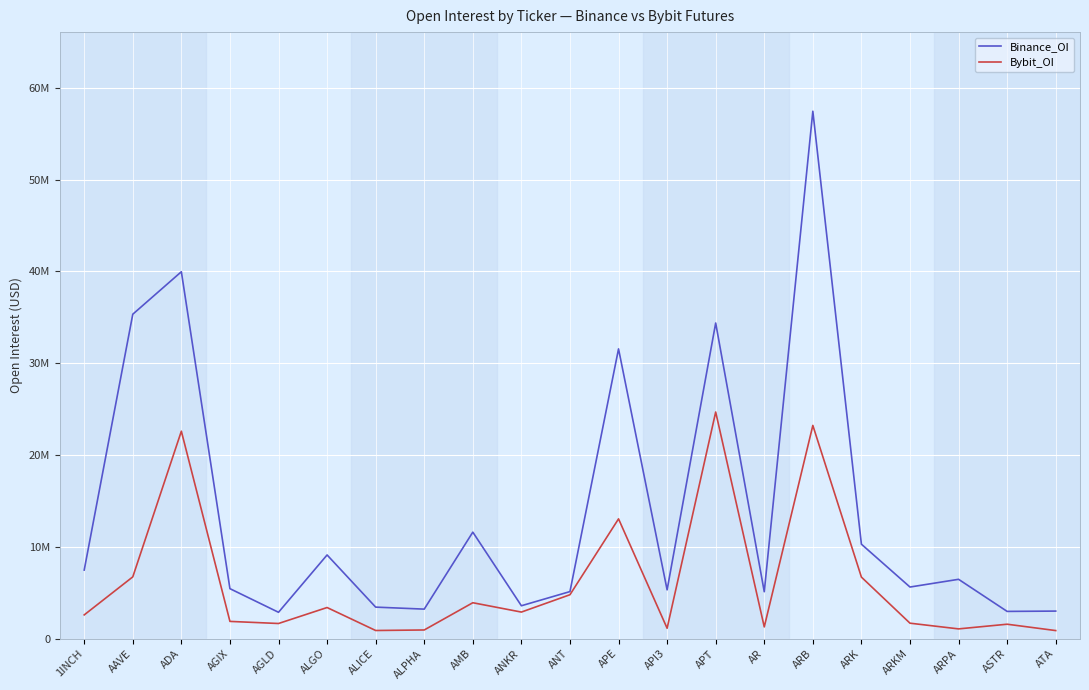

What are all the series names shown in the legend?

Binance_OI, Bybit_OI